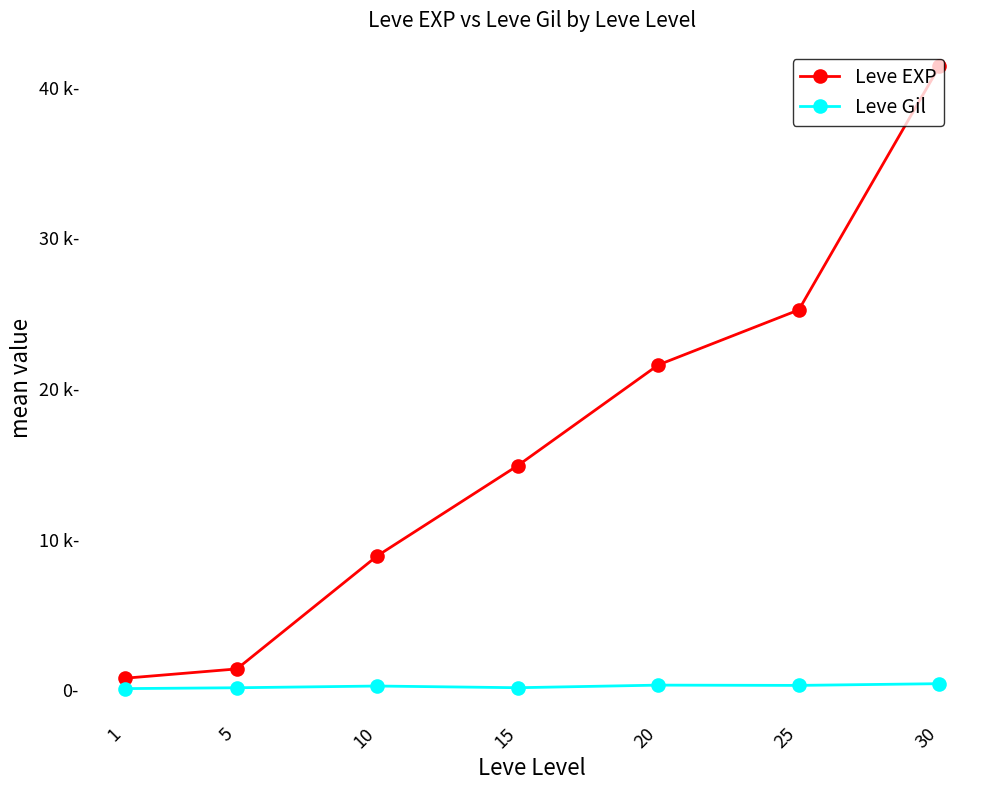

True or false: Leve EXP and Leve Gil cross at least once.

False